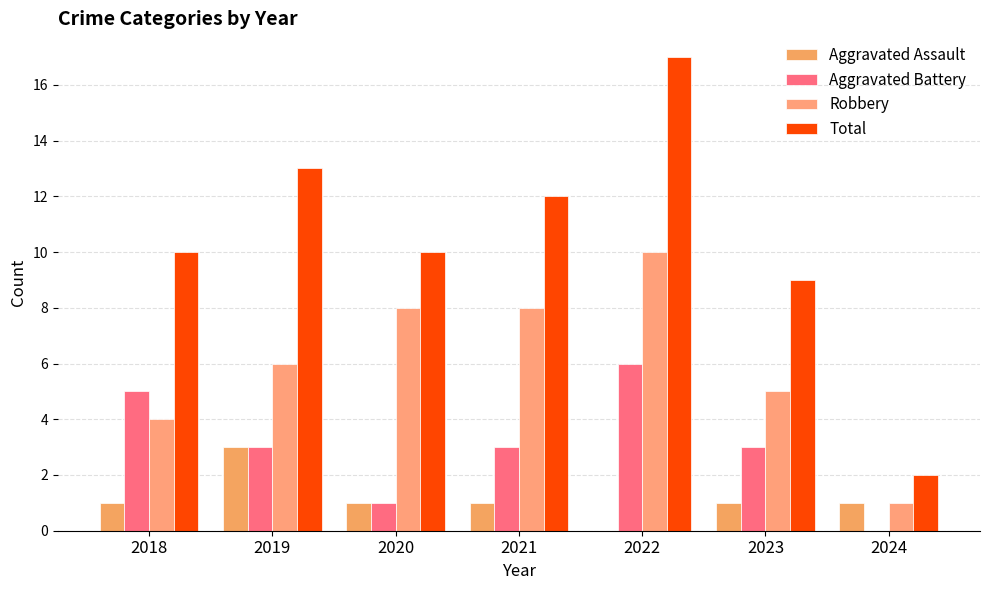

How many groups of bars are there?

7